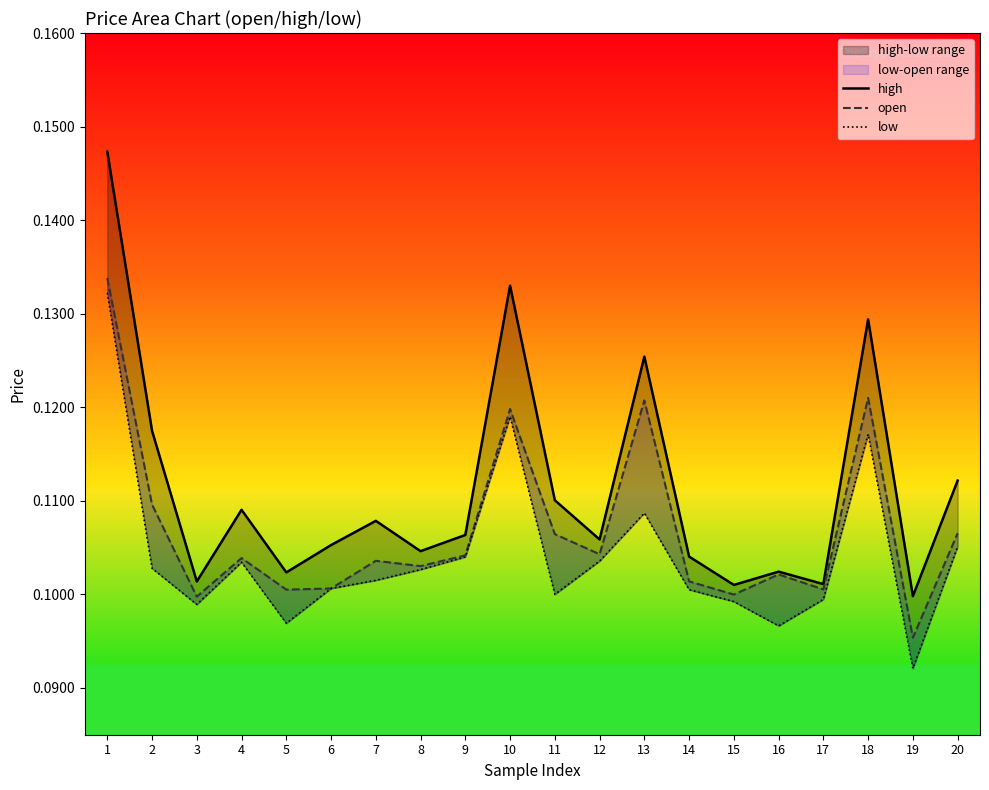

At which category does the chart reach its minimum across all series?

19